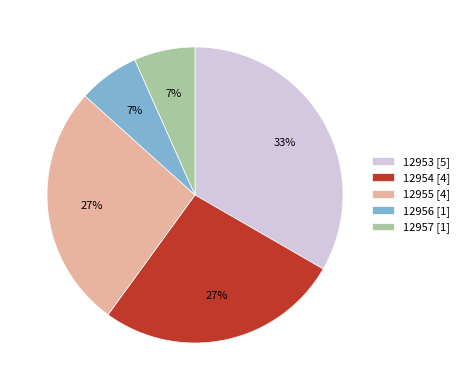

To the nearest percent, what is the difference between the 12957 and 12955 slice percentages?

20%